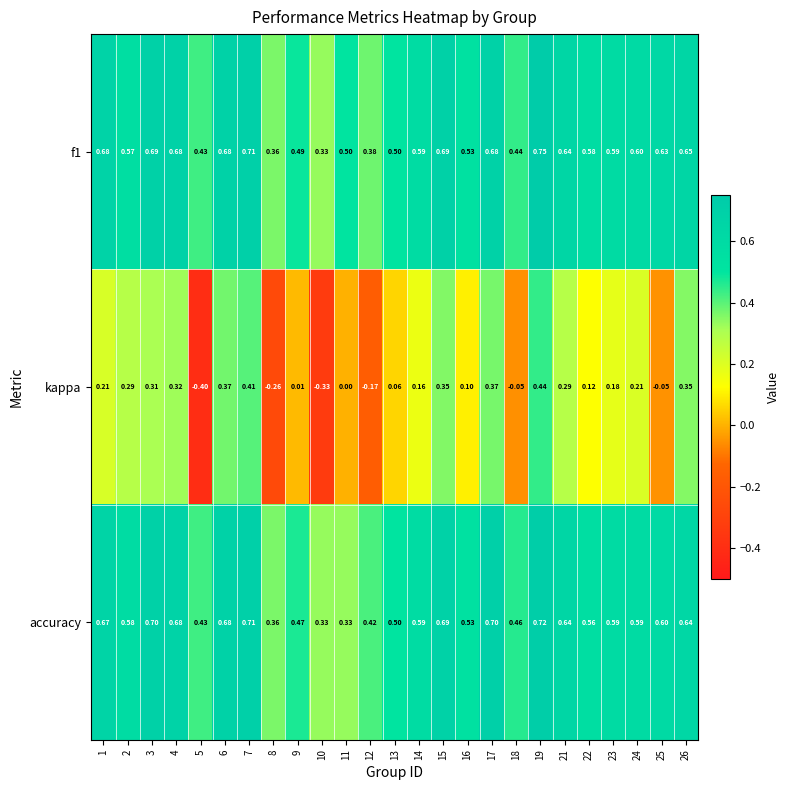

Is the value of kappa at 7 greater than the value of f1 at 26?

No